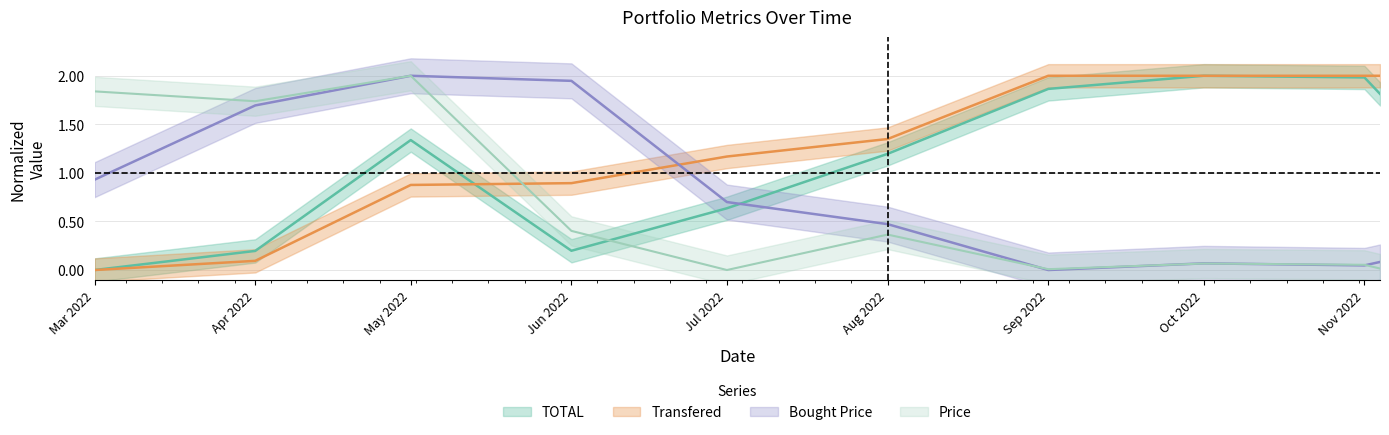

What is the difference between the maximum and minimum values in the Bought Price series?

2.0